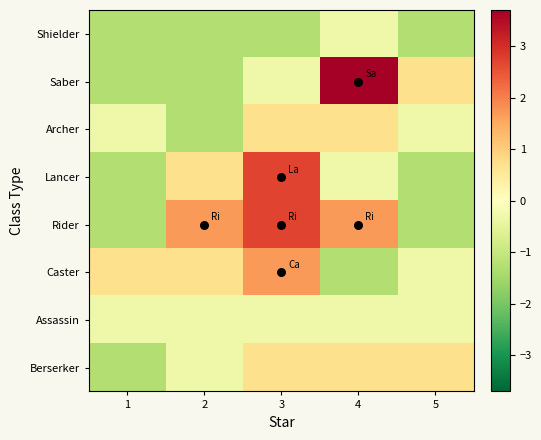

Which category has the lowest value across all series?

1